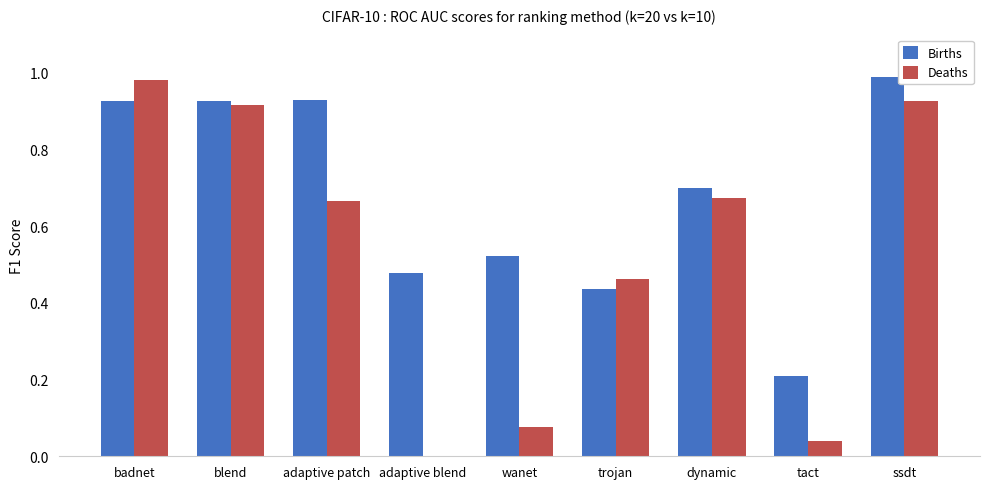

What is the sum of the Births values at wanet and blend?

1.4